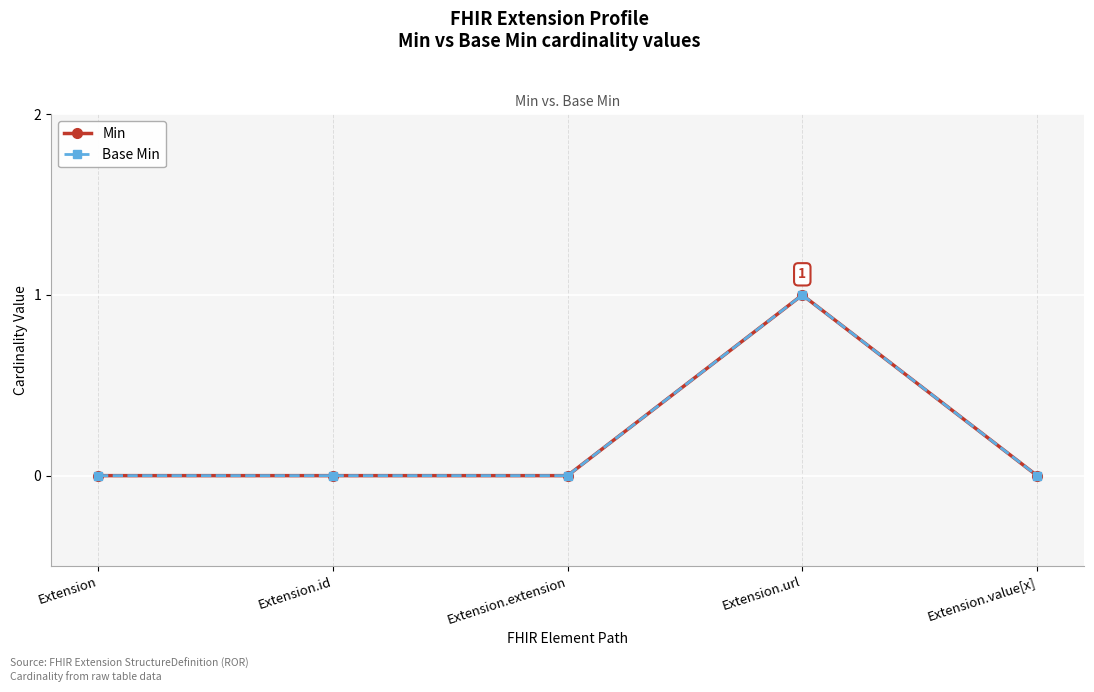

True or false: Min and Base Min cross at least once.

False